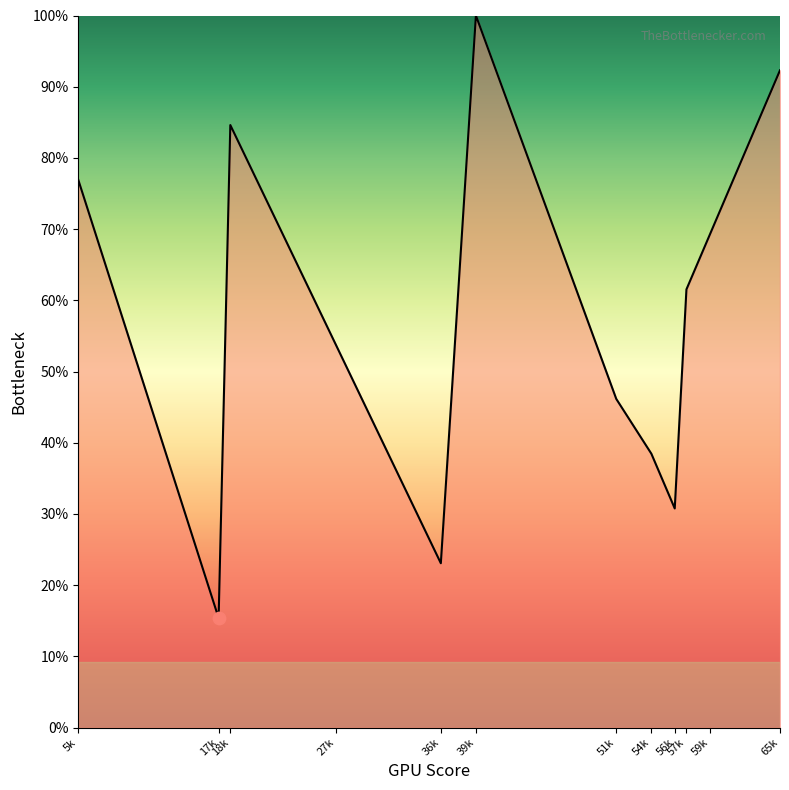

Does the chart have visible grid lines?

No